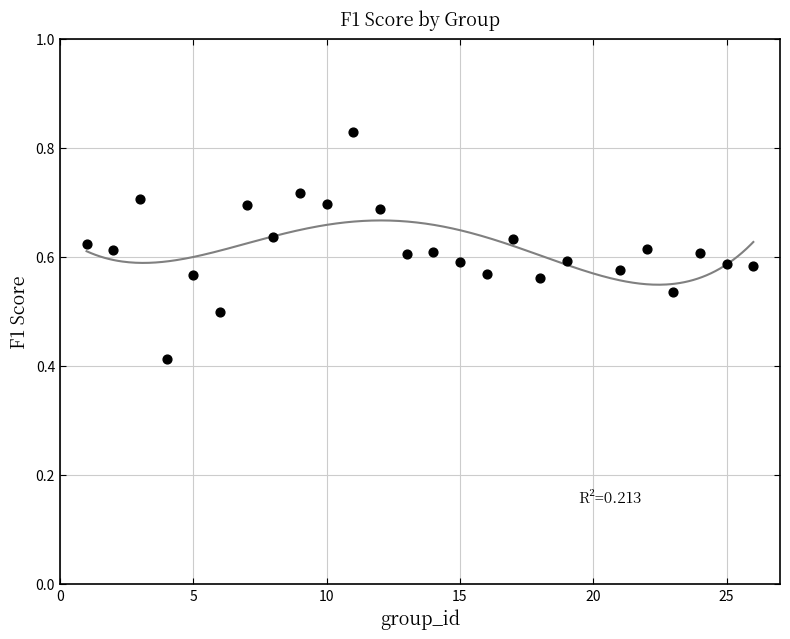

What is the range of X values (max minus min)?

25.0